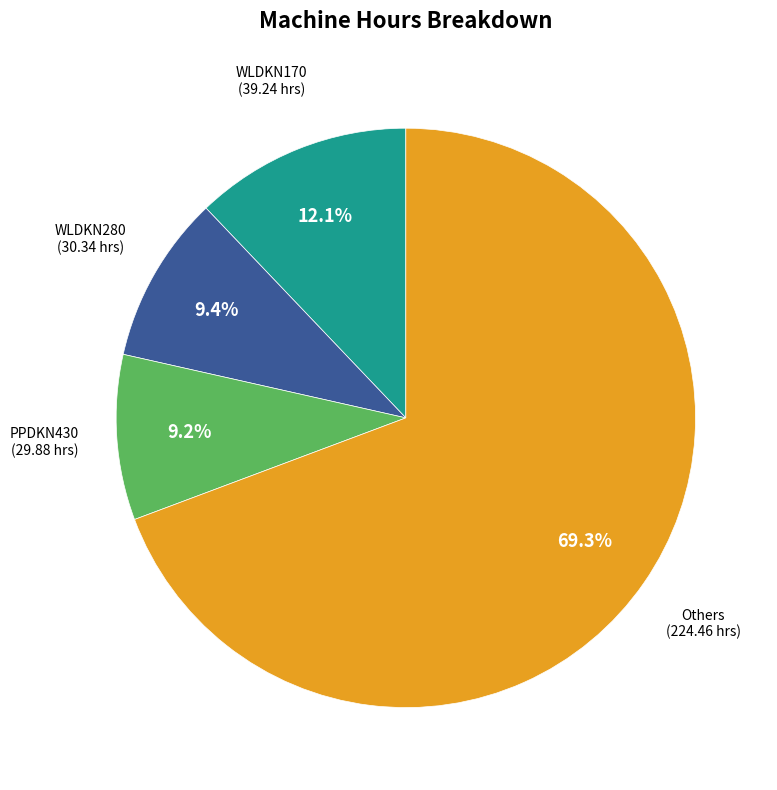

Is there a majority slice in this chart?

Yes